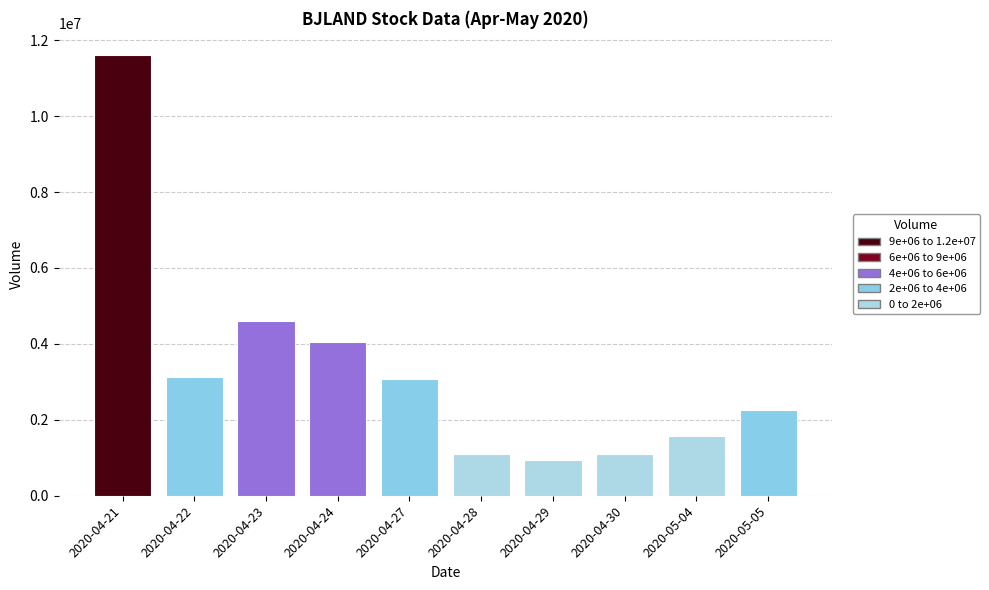

What is the sum of all values?

33425000